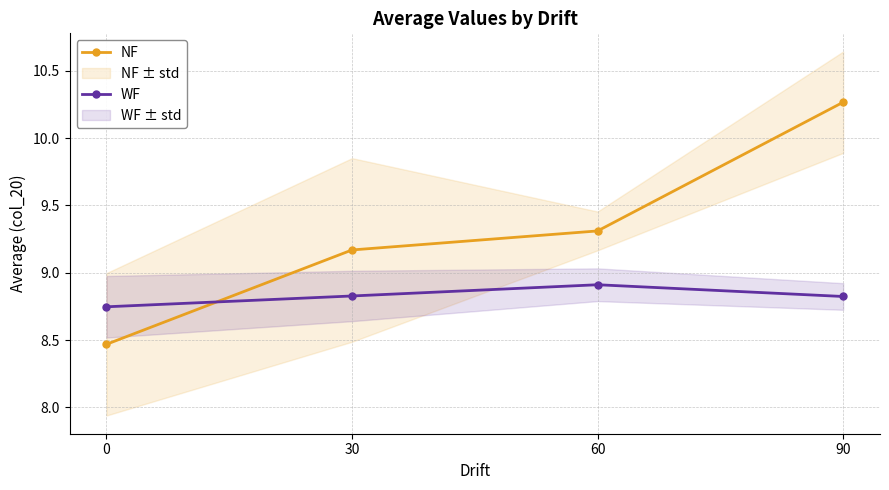

What is the value of the WF point at the 4th from the left?

8.8